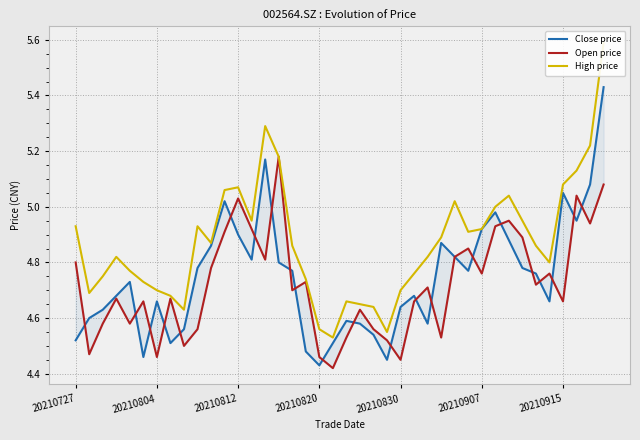

In Close price, how many points are higher than both neighbors (excluding endpoints)?

9